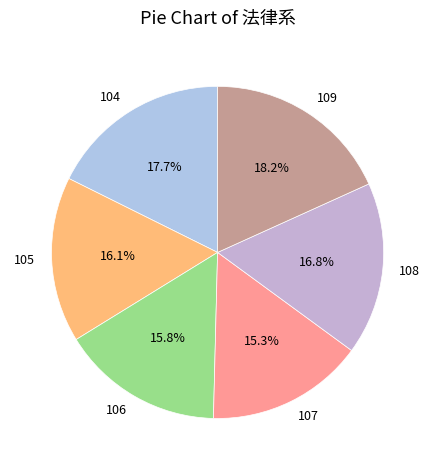

To the nearest percent, what portion does 108 represent?

17%